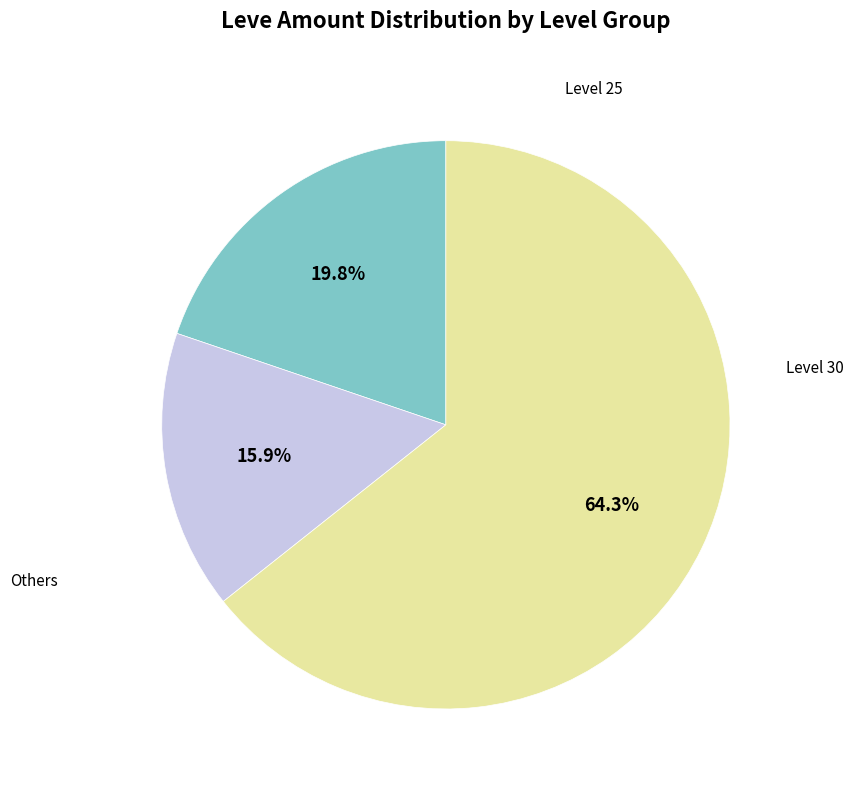

Does any single category account for the majority?

Yes